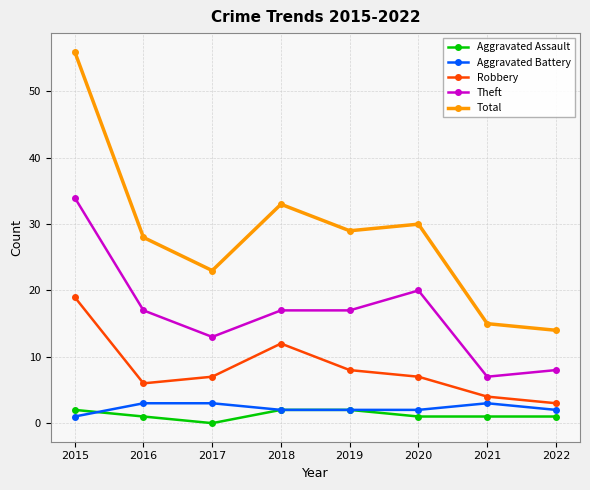

What is the difference between the second highest and minimum values in the Robbery series?

9